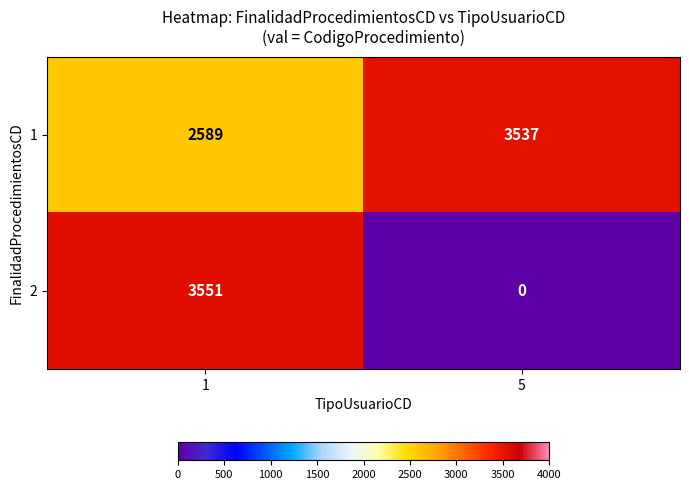

At which label is 2 closest to 1775?

5